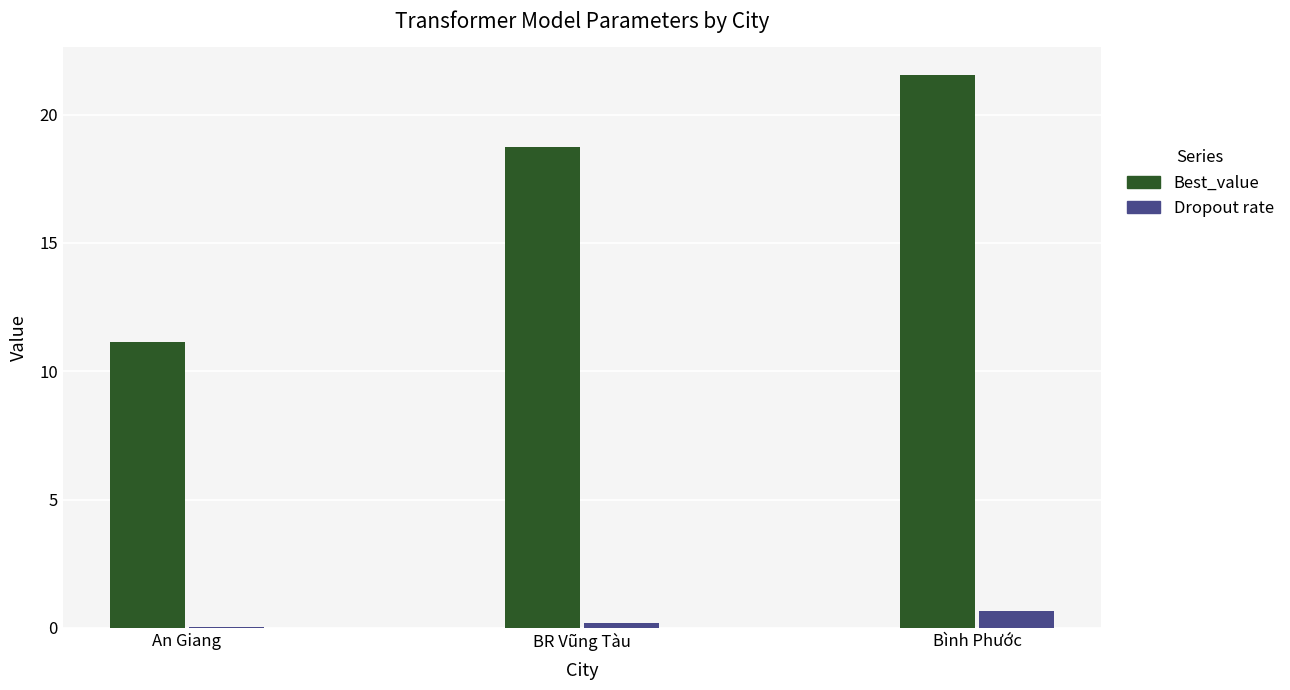

What are all the series names shown in the legend?

Best_value, Dropout rate